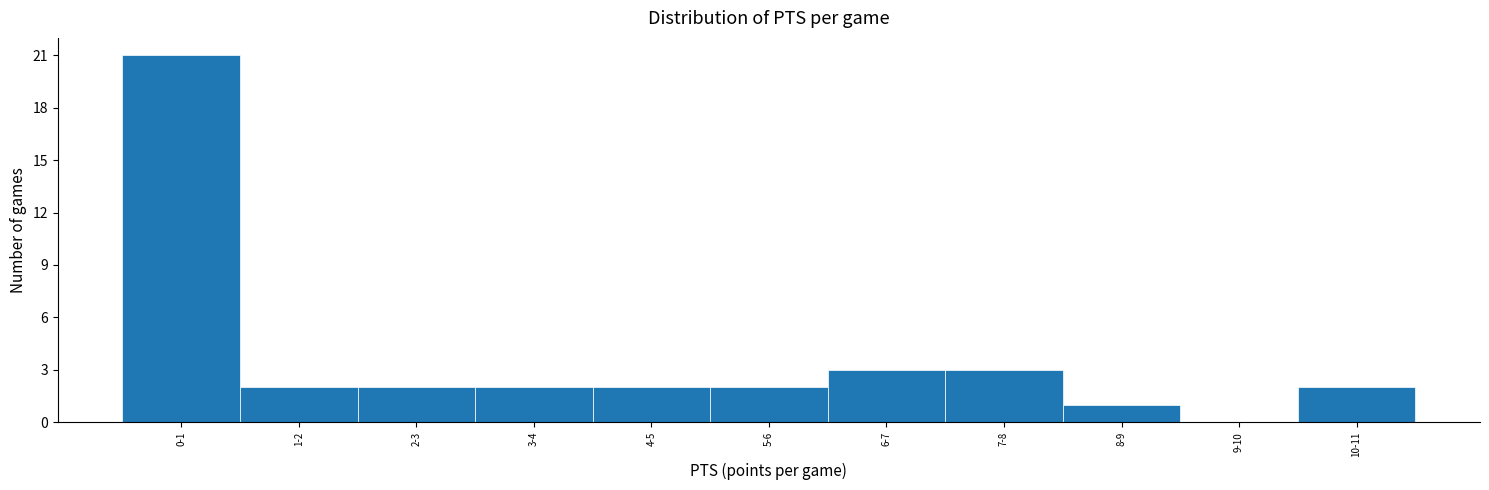

Reading right to left, extract all data points from this chart.

10-11=2	9-10=0	8-9=1	7-8=3	6-7=3	5-6=2	4-5=2	3-4=2	2-3=2	1-2=2	0-1=21